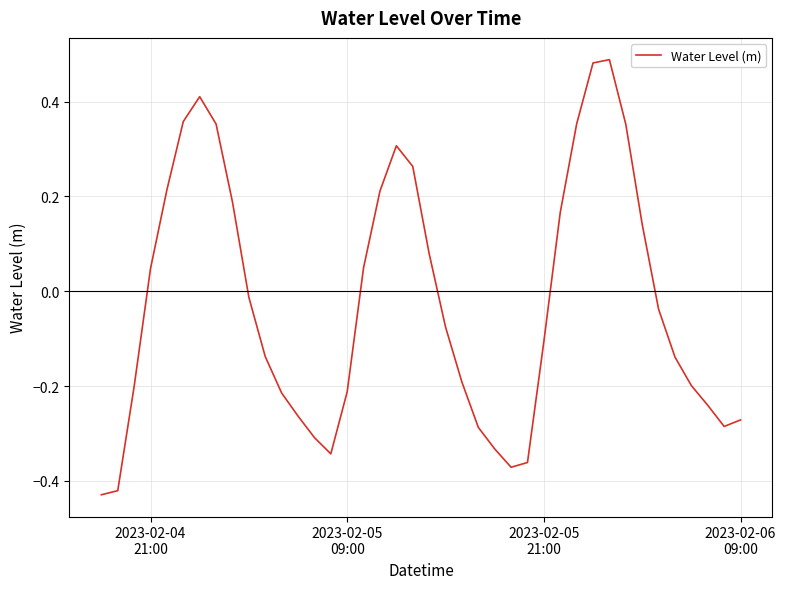

What is the difference between the maximum and minimum values?

0.9